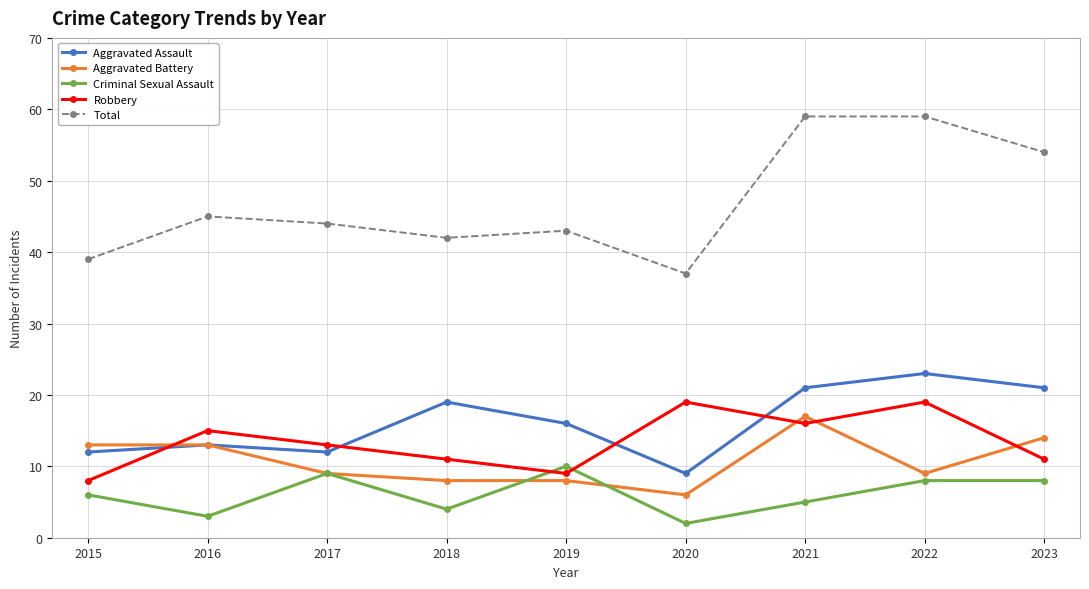

Which series has the widest spread of values?

Total